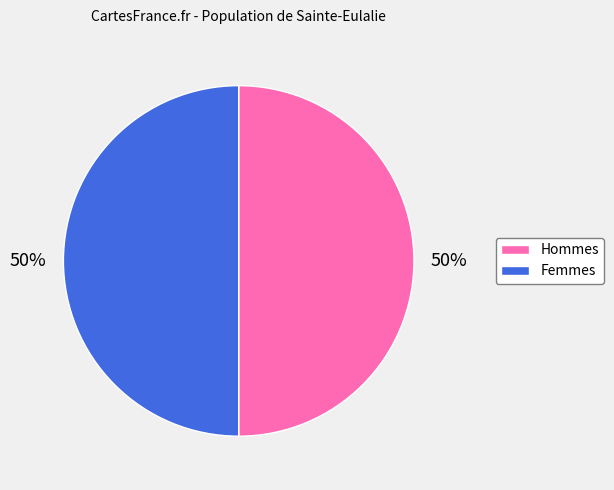

Is it true that Femmes is 50% of the pie?

True